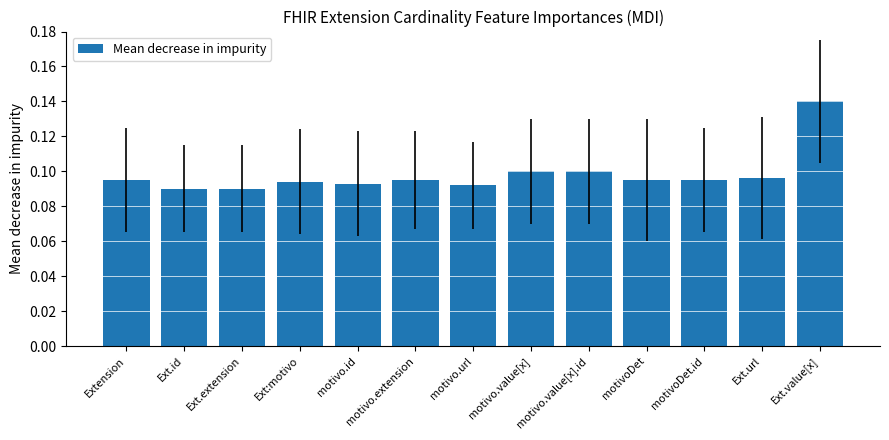

Between motivoDet.id and Ext.id, which is larger?

motivoDet.id